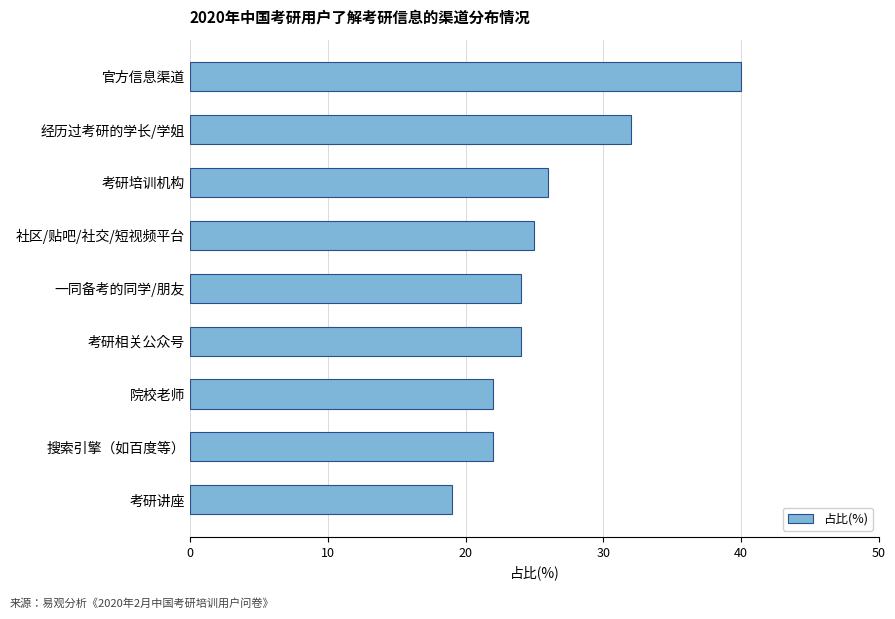

How many data points does each series have?

9